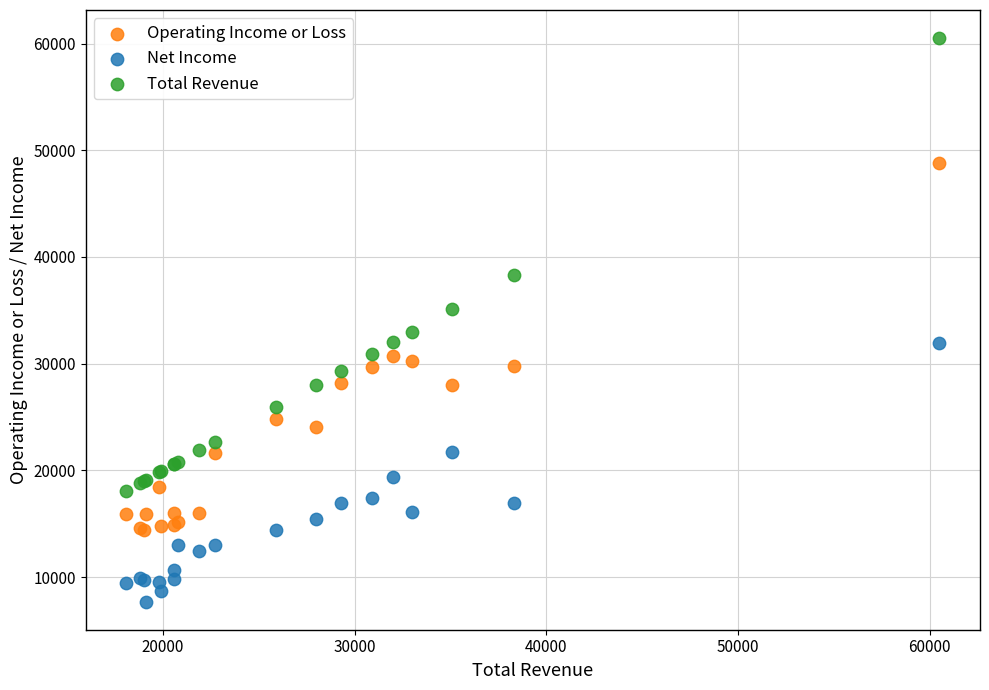

What are all the series names shown in the legend?

Operating Income or Loss, Net Income, Total Revenue